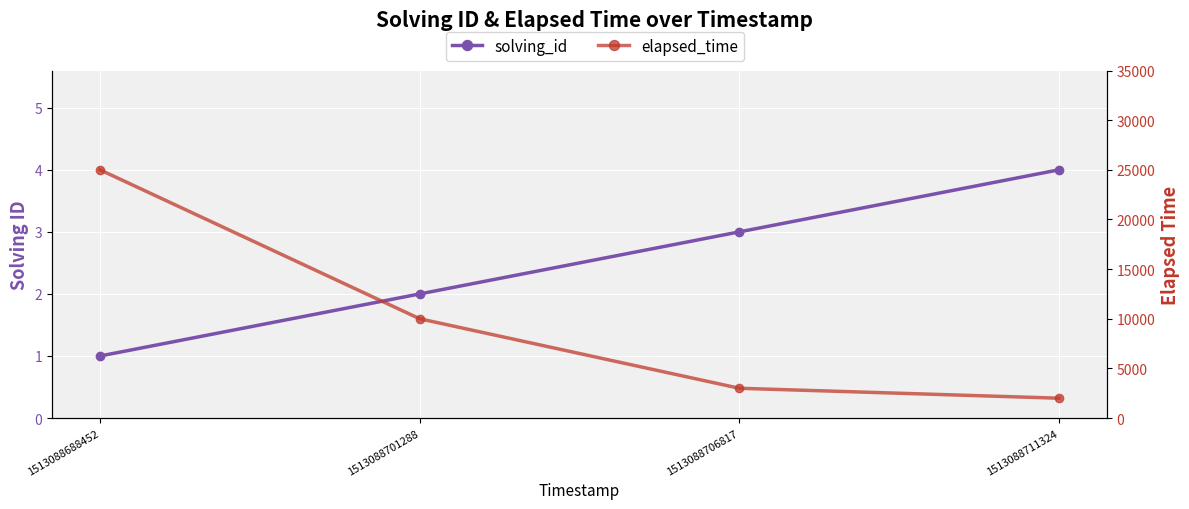

Is it true that elapsed_time equals 10000 at 1513088701288?

True